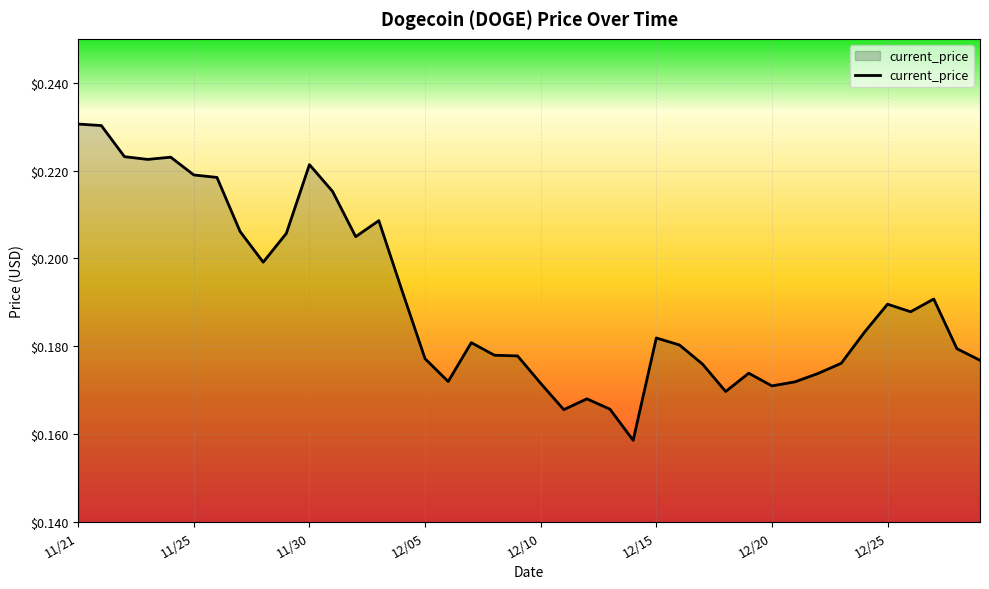

What is the difference between the maximum and minimum values?

0.1